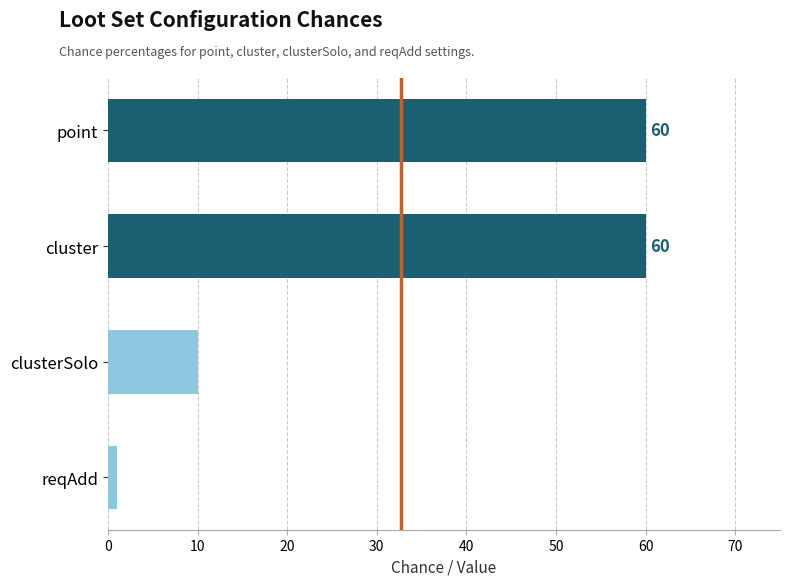

Which category has the lowest value across all series?

reqAdd